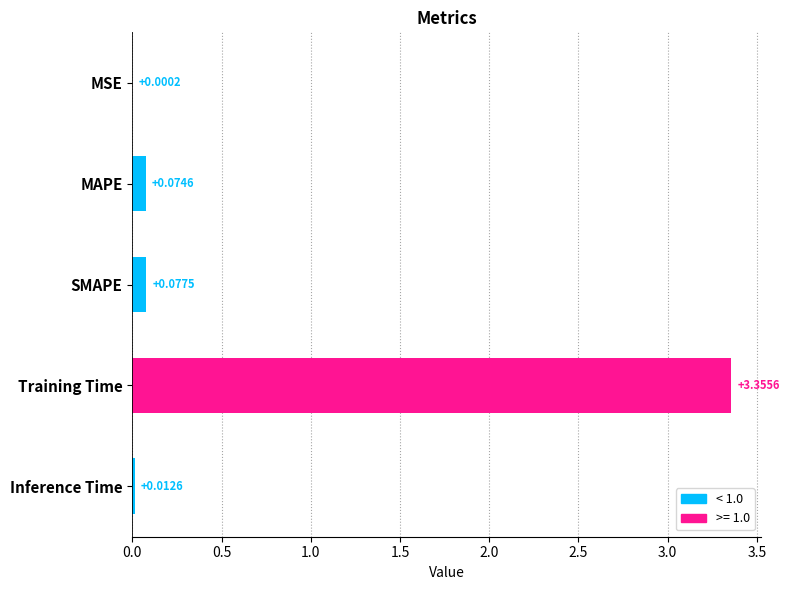

At which label is the value closest to 1?

SMAPE